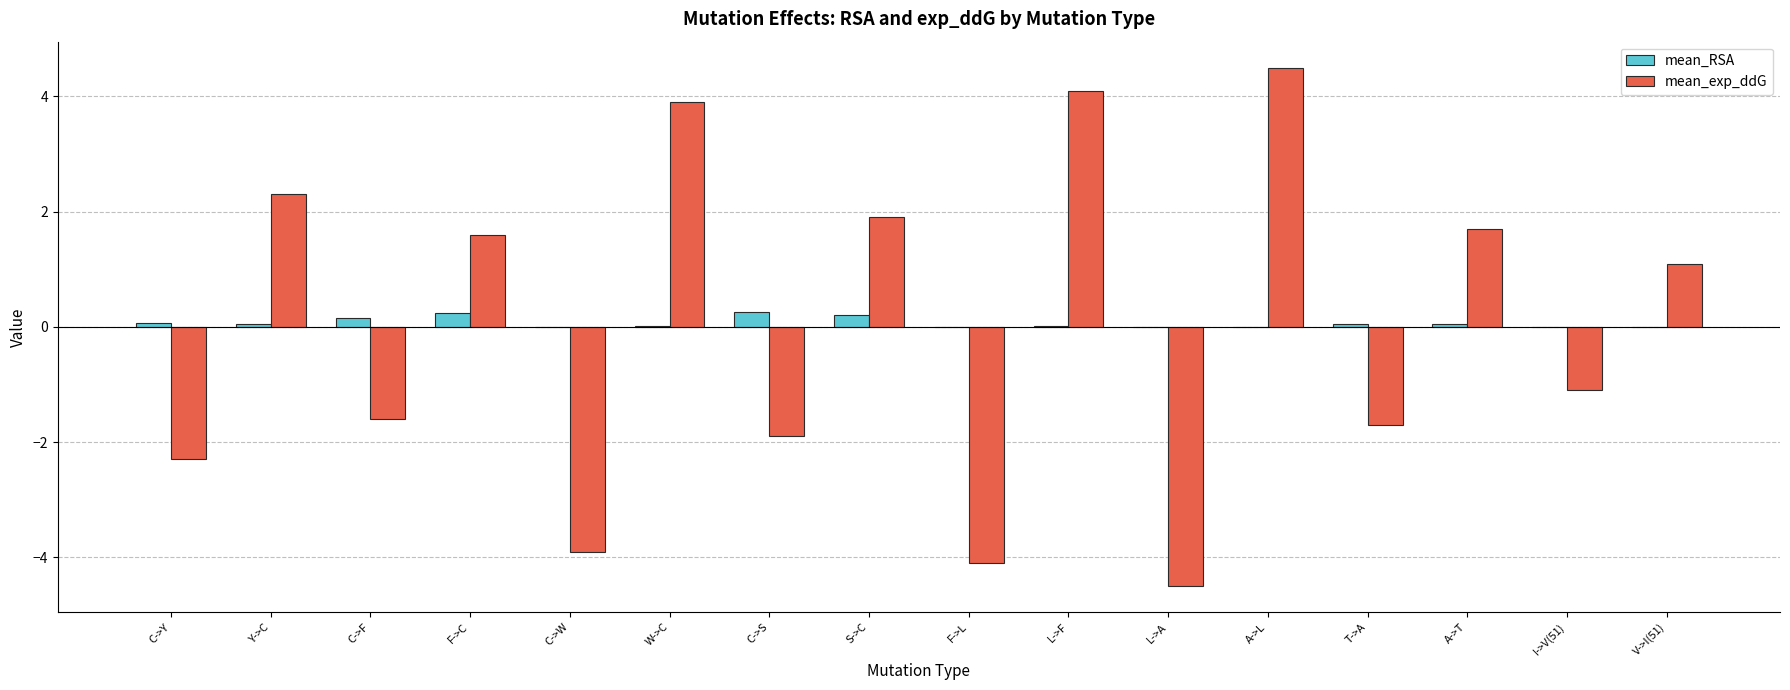

True or false: mean_RSA has a value of 0.0 at L->A.

True